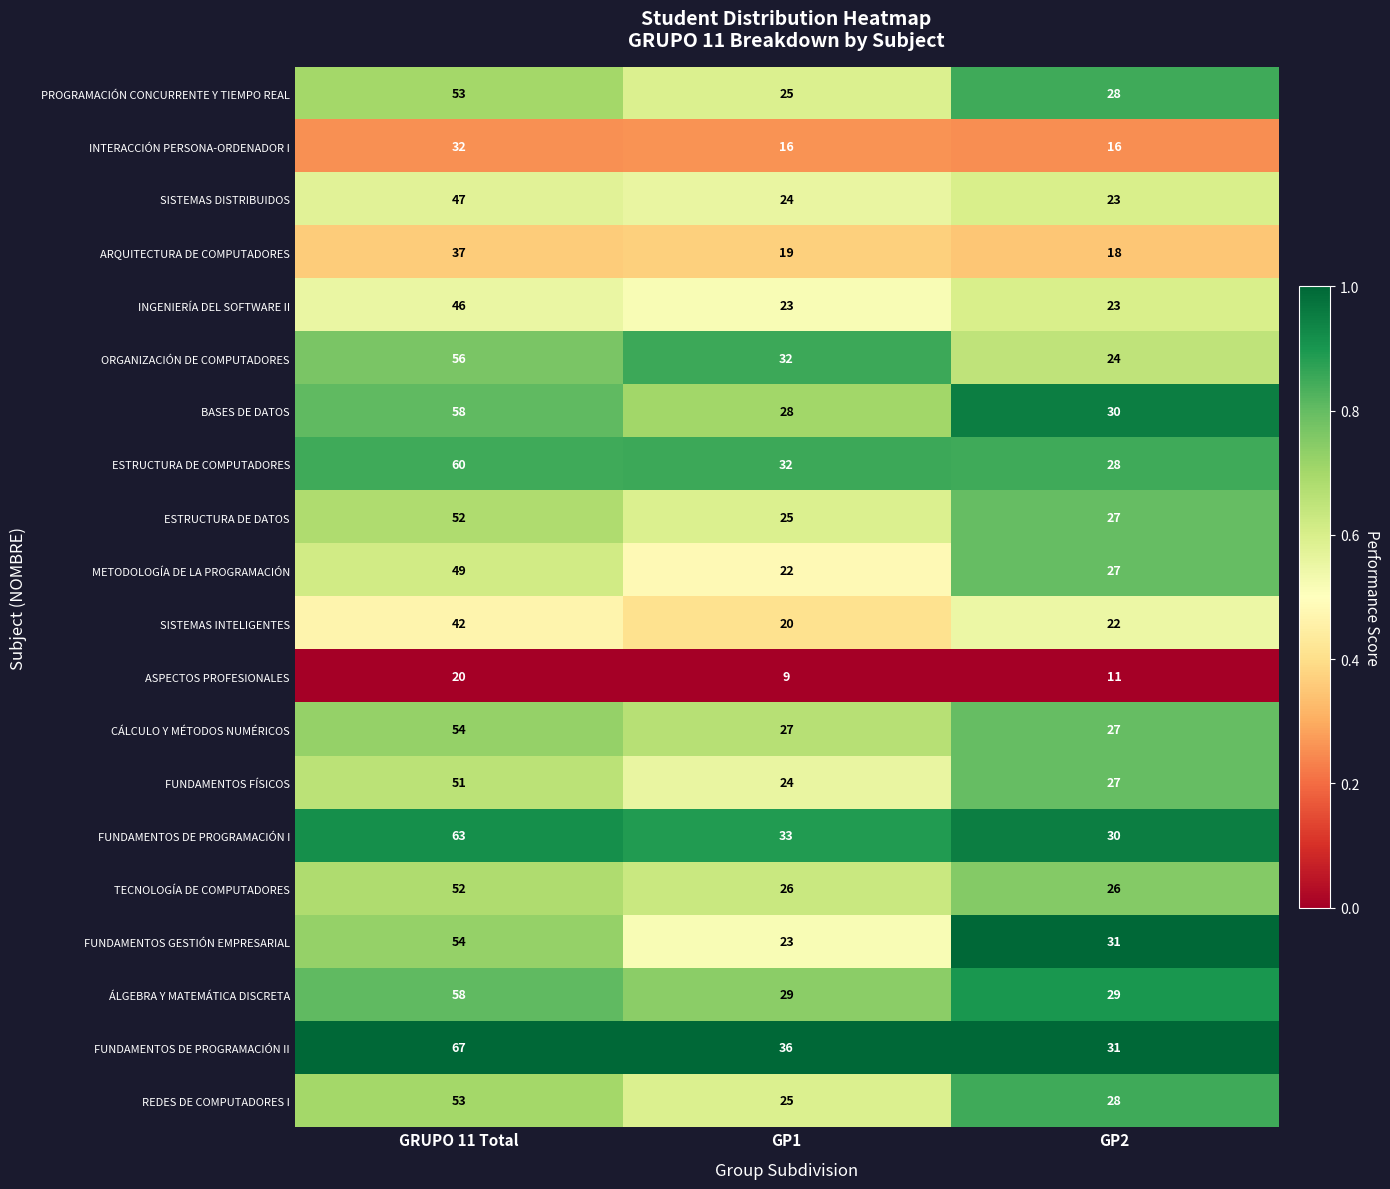

List the labels in order of BASES DE DATOS value, smallest first.

GP1, GP2, GRUPO 11 Total